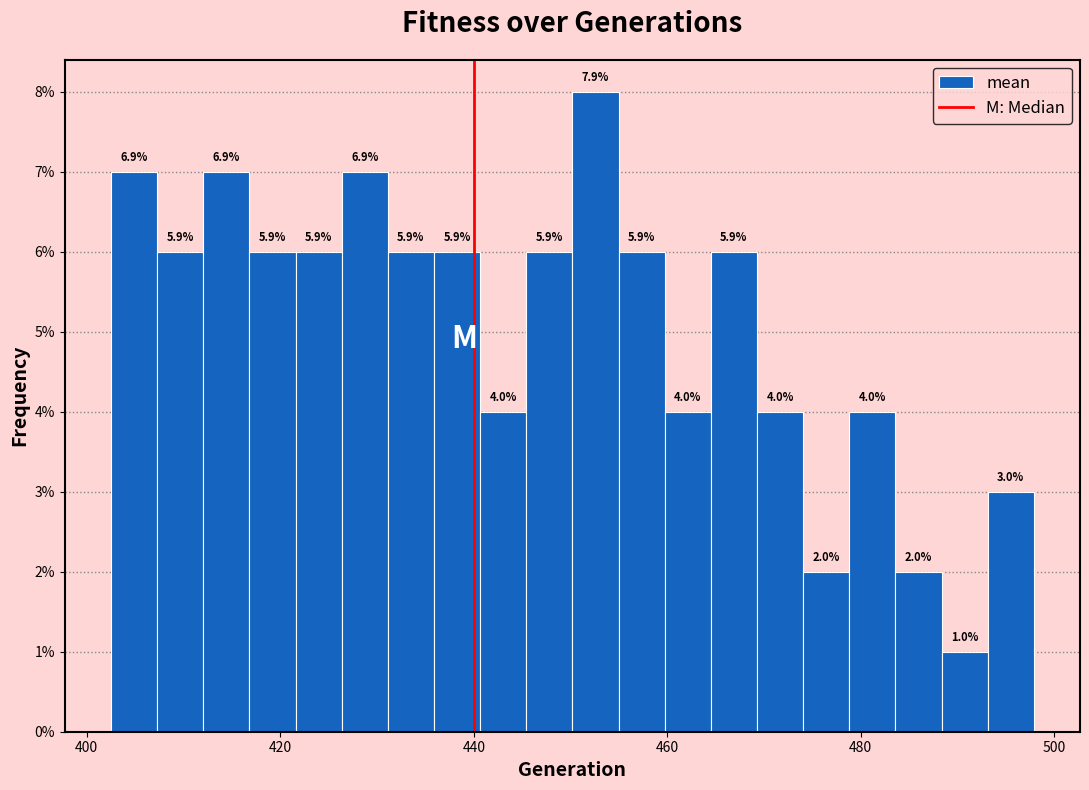

Read against the x-axis, roughly where is the centre of the tallest bar?

452